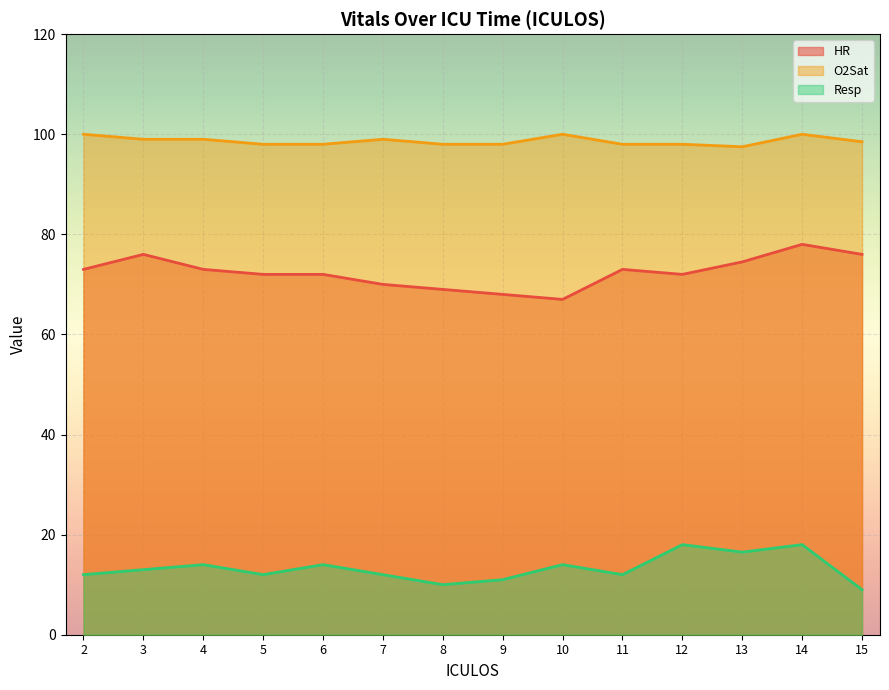

At how many categories does at least one series exceed 50?

14